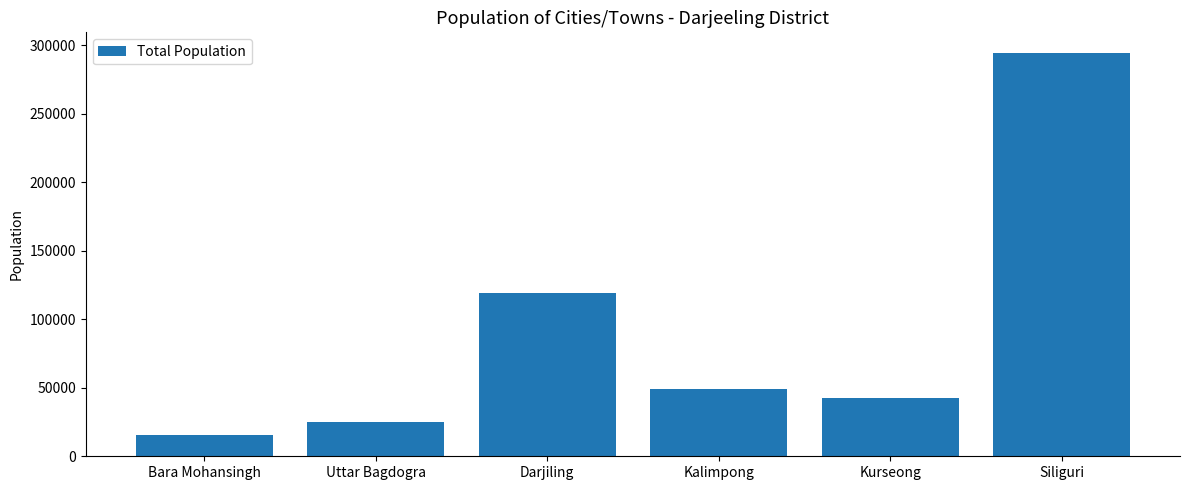

Which category has the highest value across all series?

Siliguri